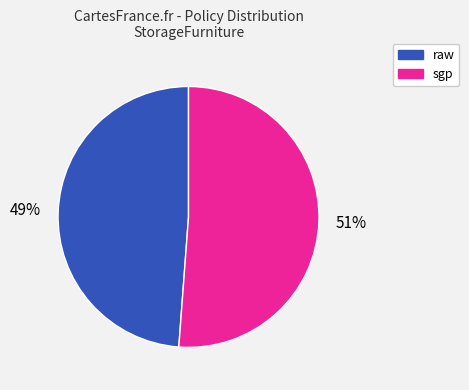

What is the majority slice?

sgp